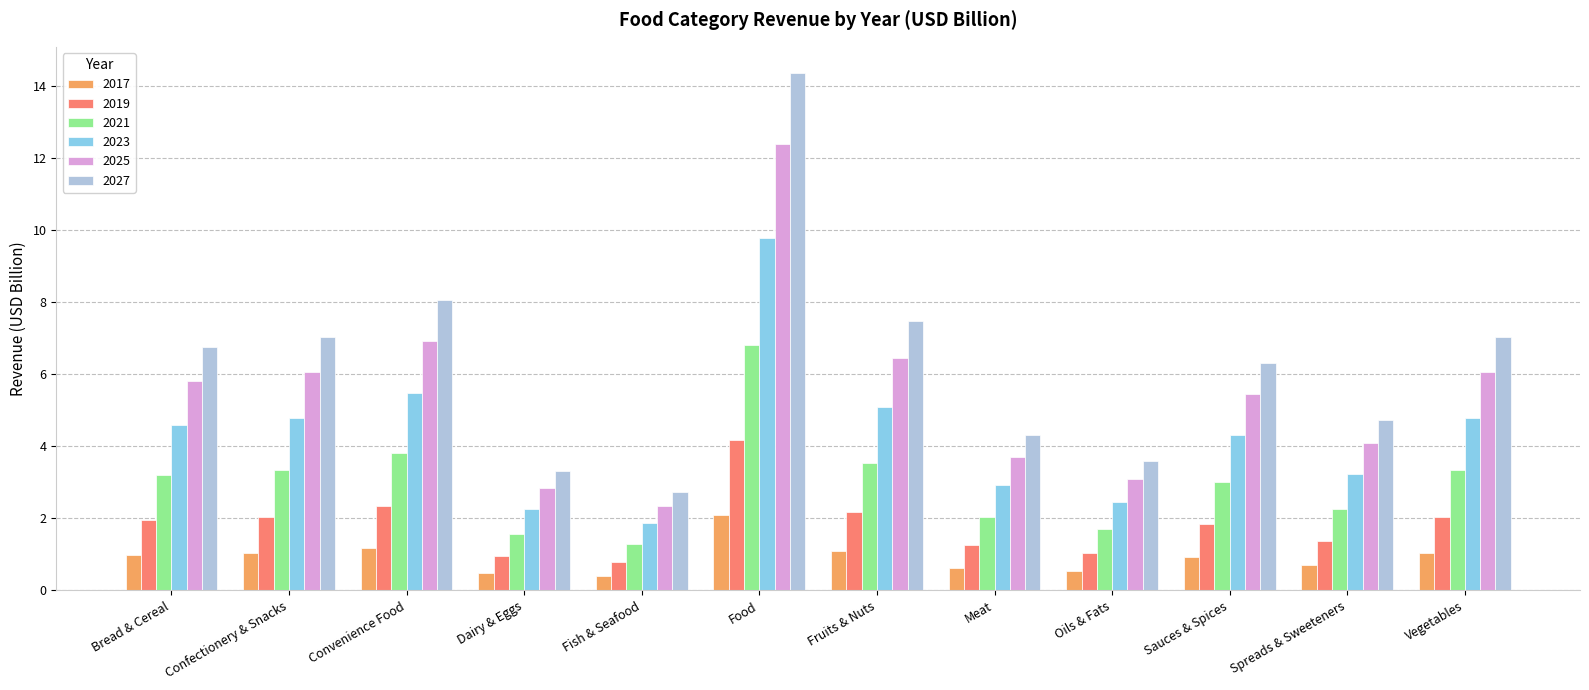

How many bars are there in each group?

6